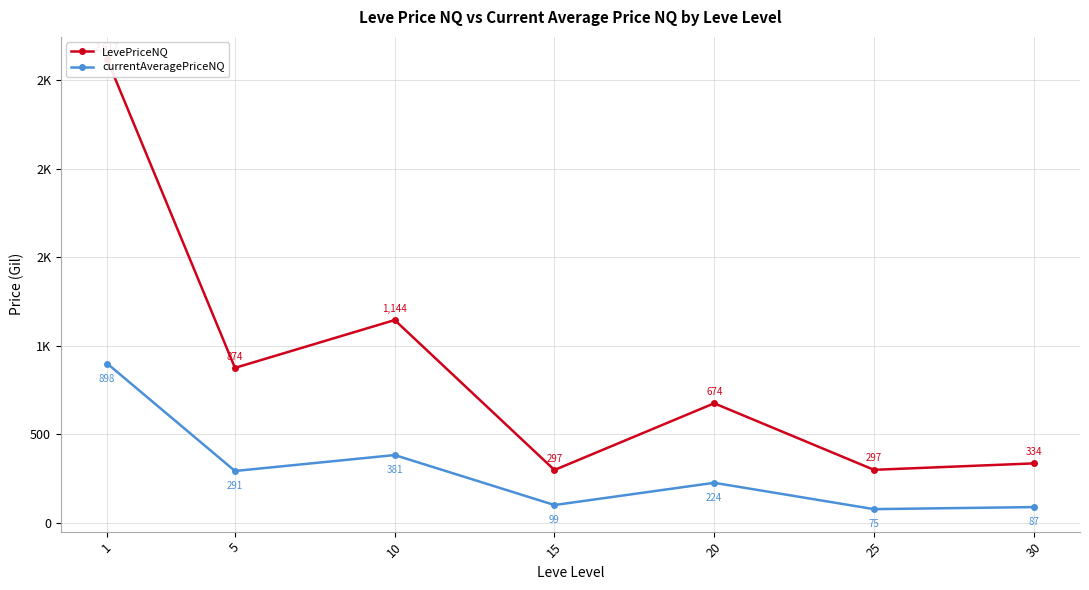

Read the currentAveragePriceNQ value at 10.

381.5